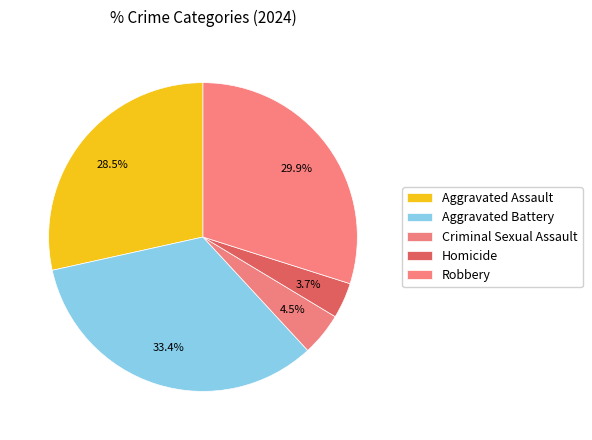

To the nearest percent, what is the difference between the largest and smallest slice percentages?

30%